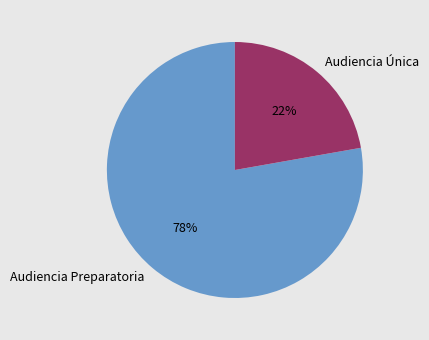

To the nearest percent, what is the combined percentage of Audiencia Preparatoria and Audiencia Única?

100%